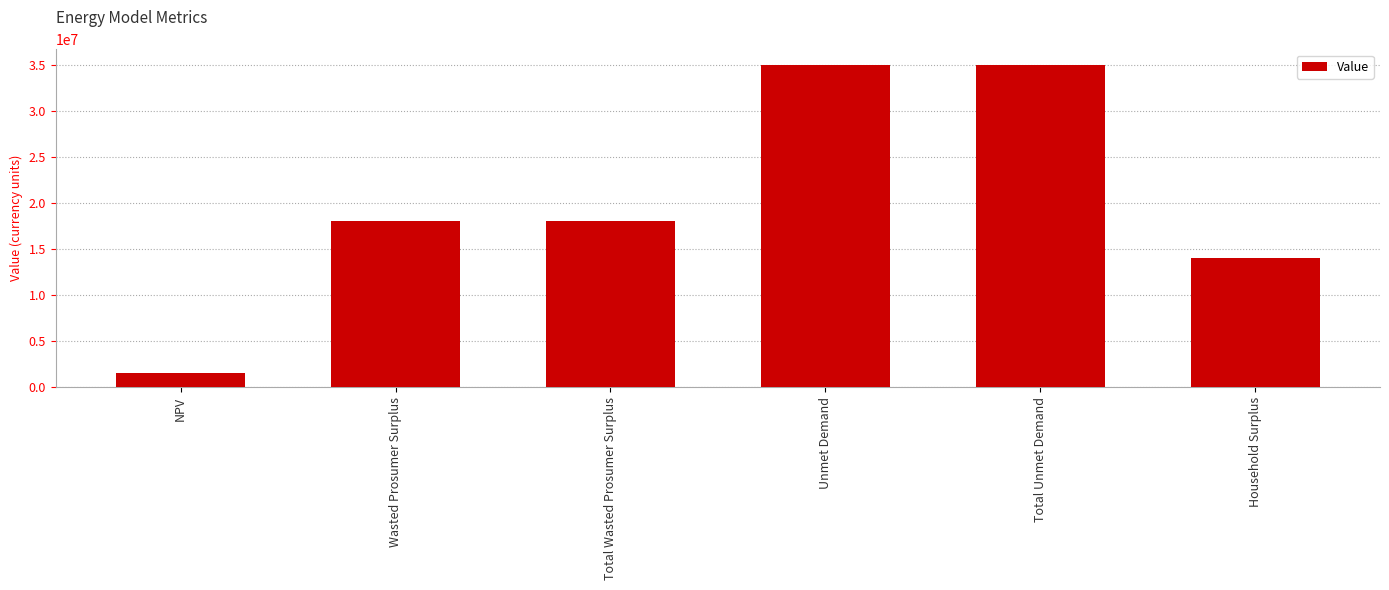

Are the bars horizontal?

No